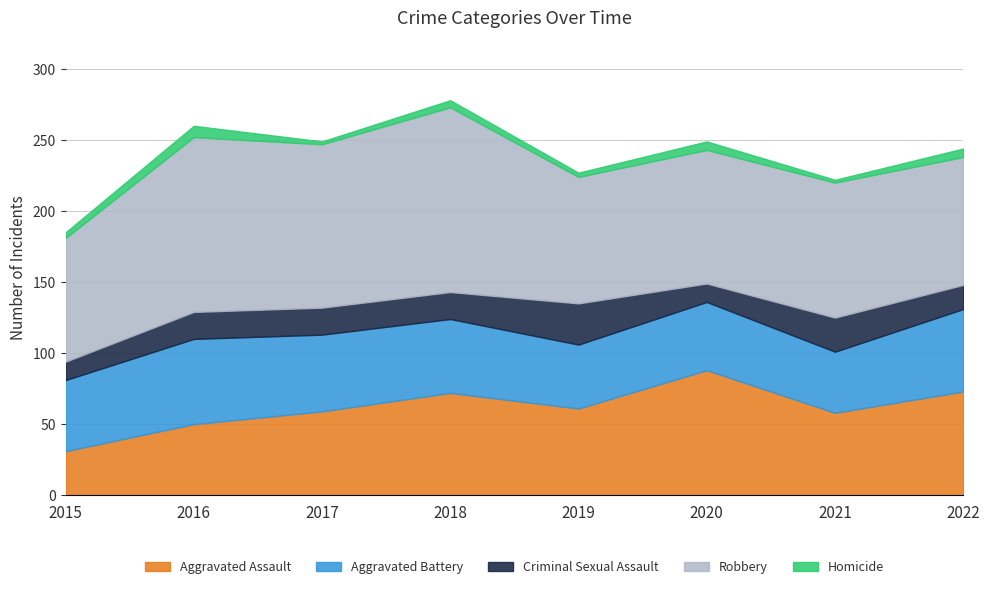

In Aggravated Assault, how many points are higher than both neighbors (excluding endpoints)?

2